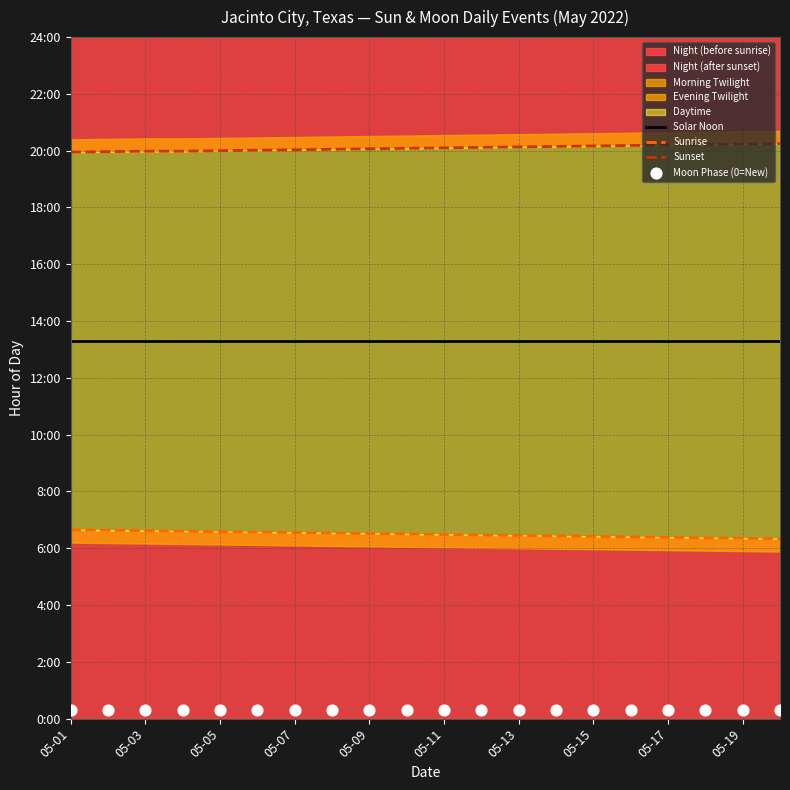

Which series contains the lowest Y value?

Moon Phase (0=New)